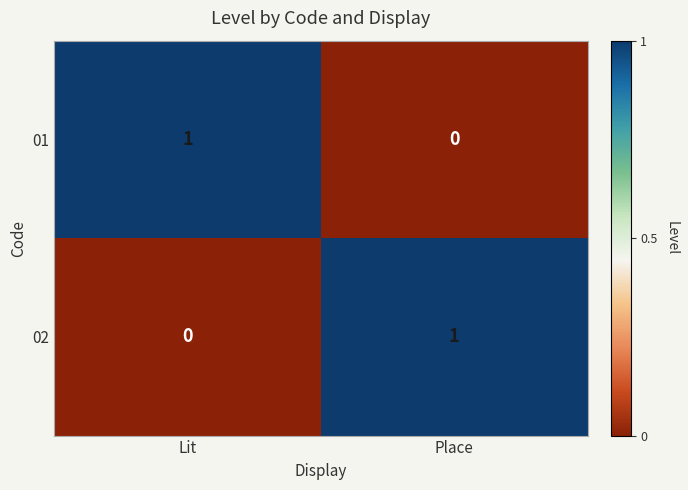

Reading left to right, extract all data points from this chart.

01: 1	0
02: 0	1